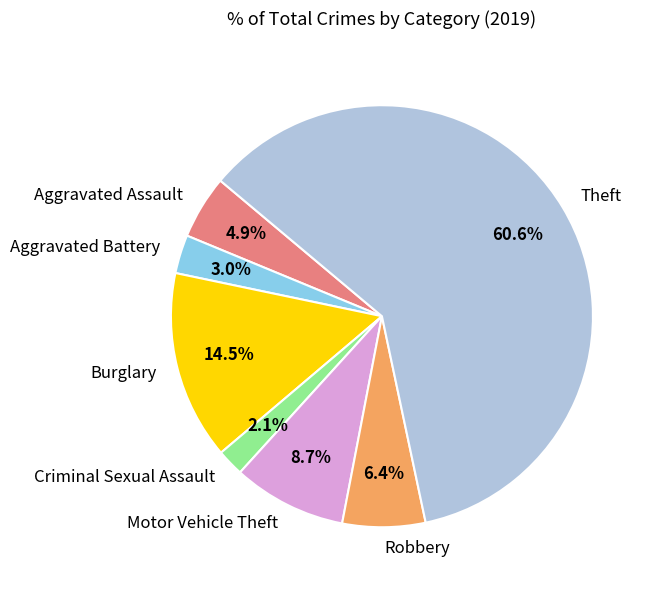

Is there a majority slice in this chart?

Yes